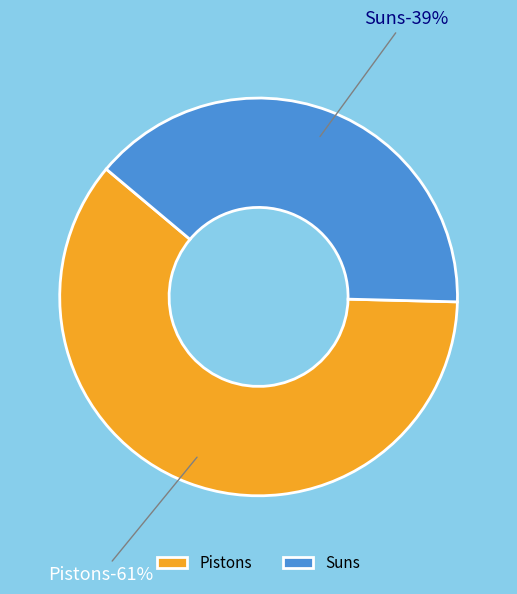

Which category has the smallest portion of the pie?

Suns